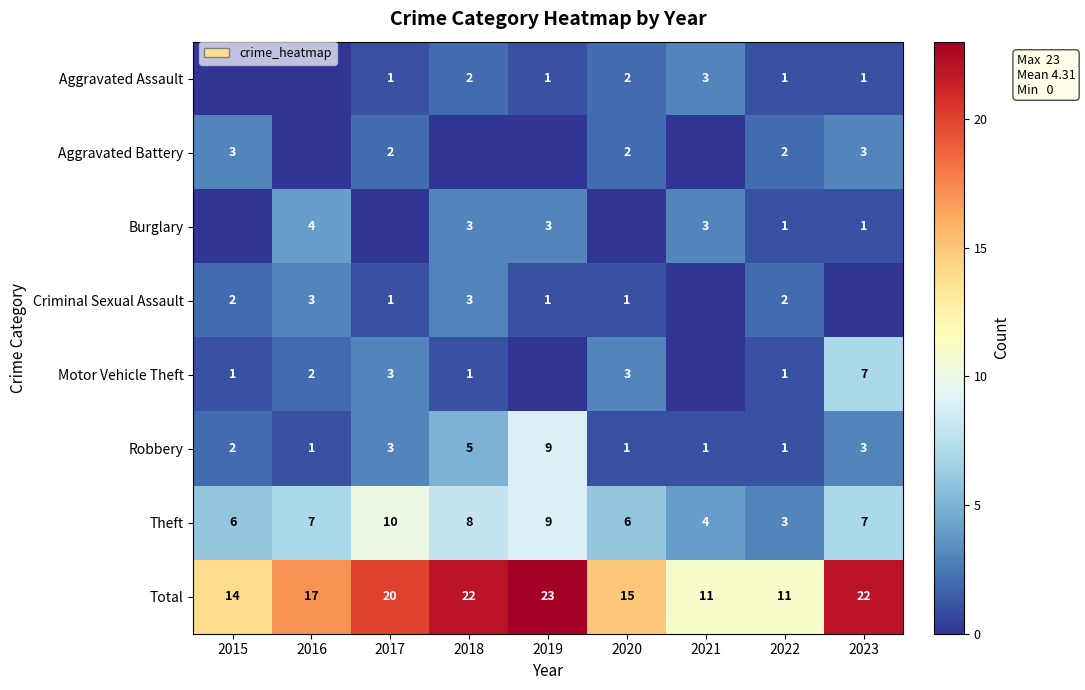

Is the value of Aggravated Battery at 2022 greater than the value of Total at 2022?

No